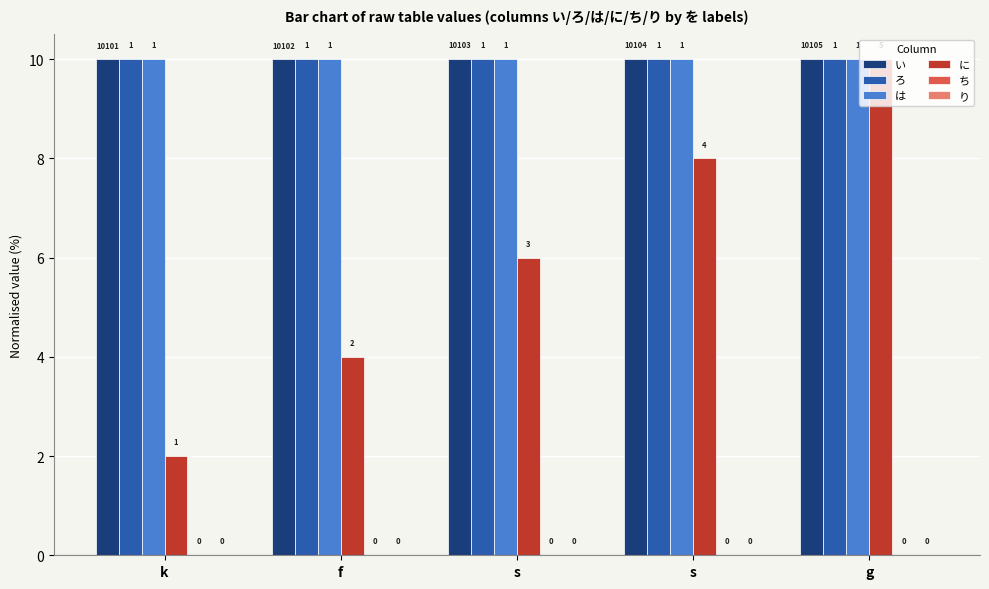

Rank the categories by に value from highest to lowest.

g, s, s, f, k